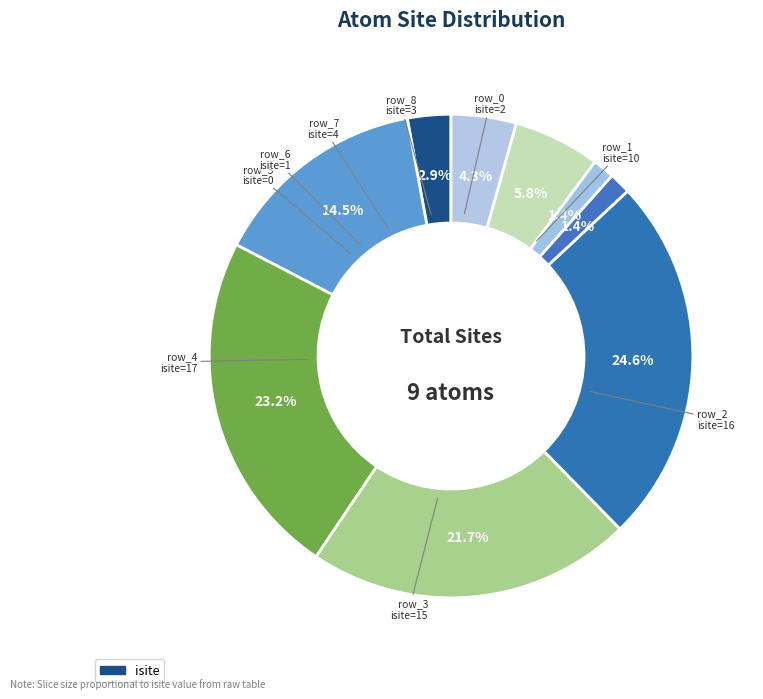

Count the number of slices in the pie.

9